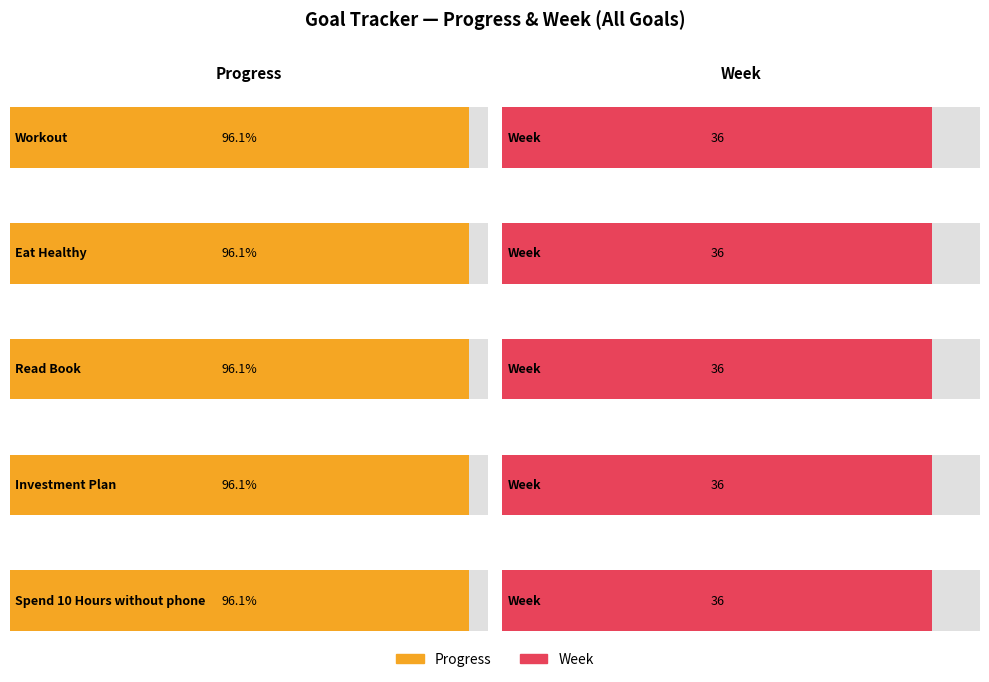

At which label does Progress reach its peak?

Workout